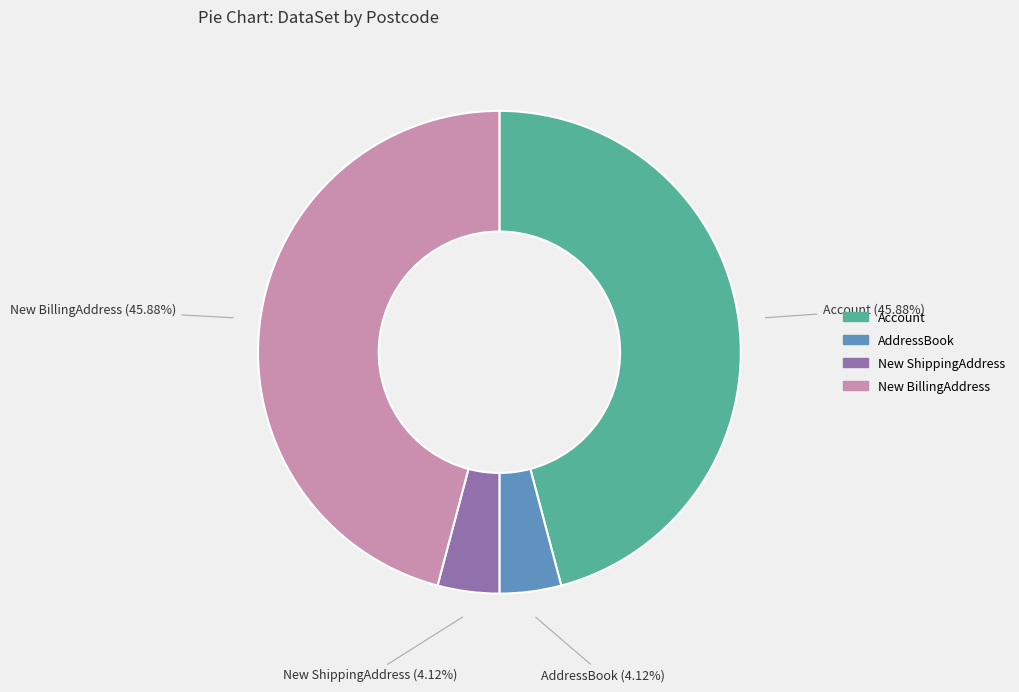

How many segments does this pie chart have?

4